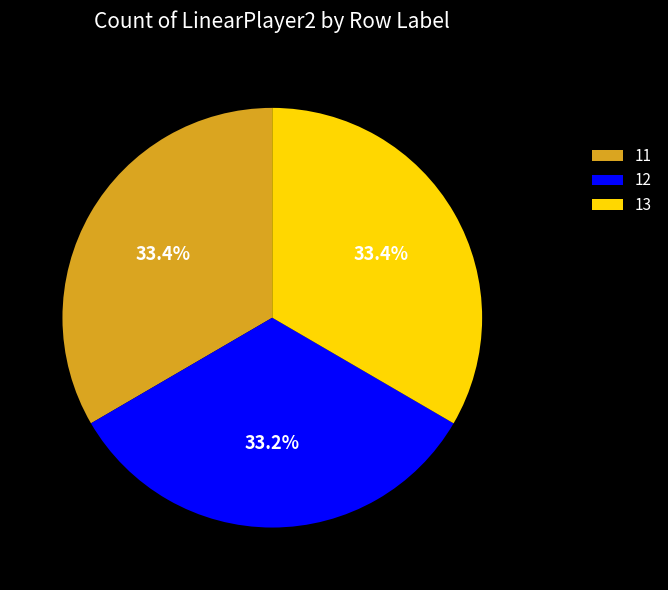

What is the ratio of the value at 12 to the value at 11?

1.0